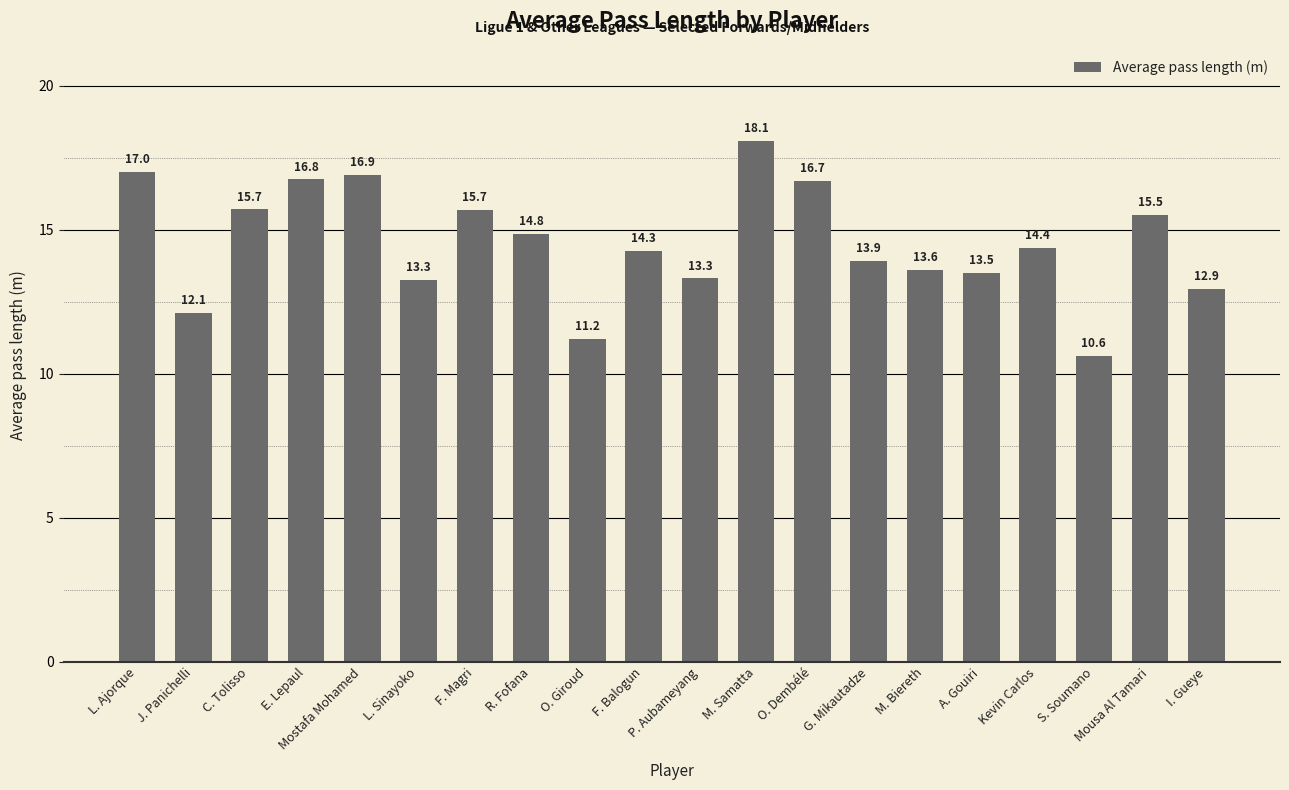

What is the label of the 19th bar from the left?

Mousa Al Tamari